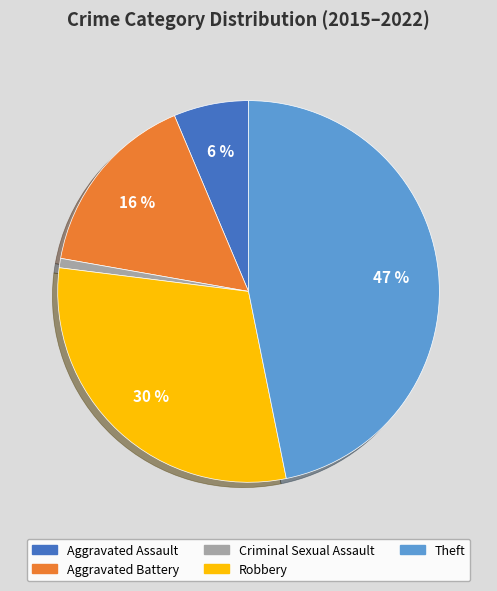

What is the smallest slice in the pie chart?

Criminal Sexual Assault